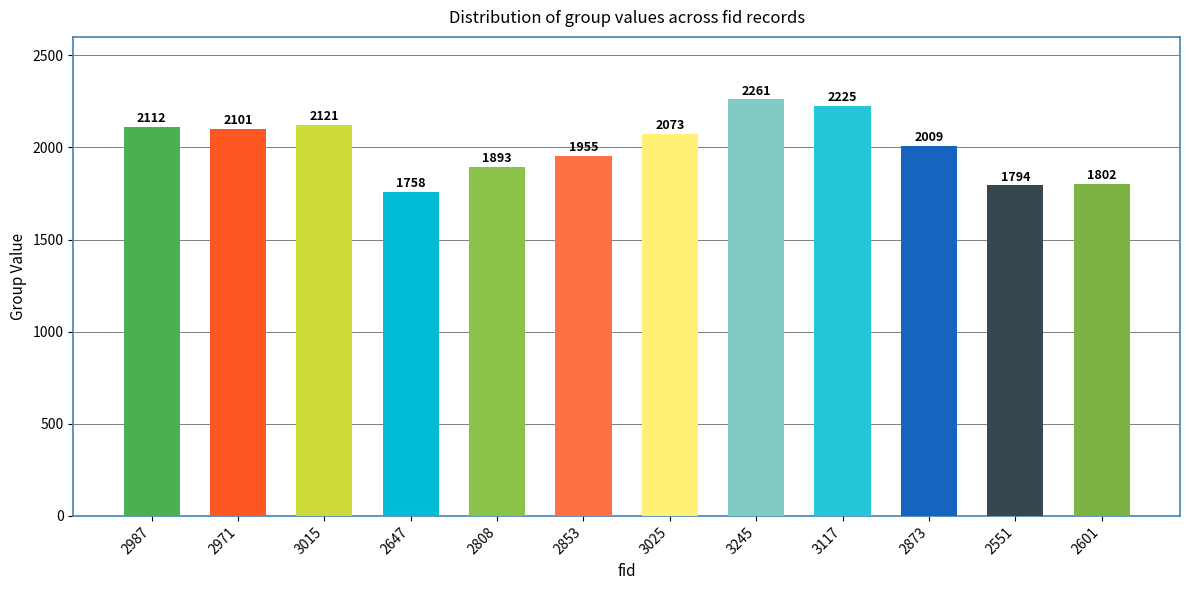

How many bars are there in total?

12